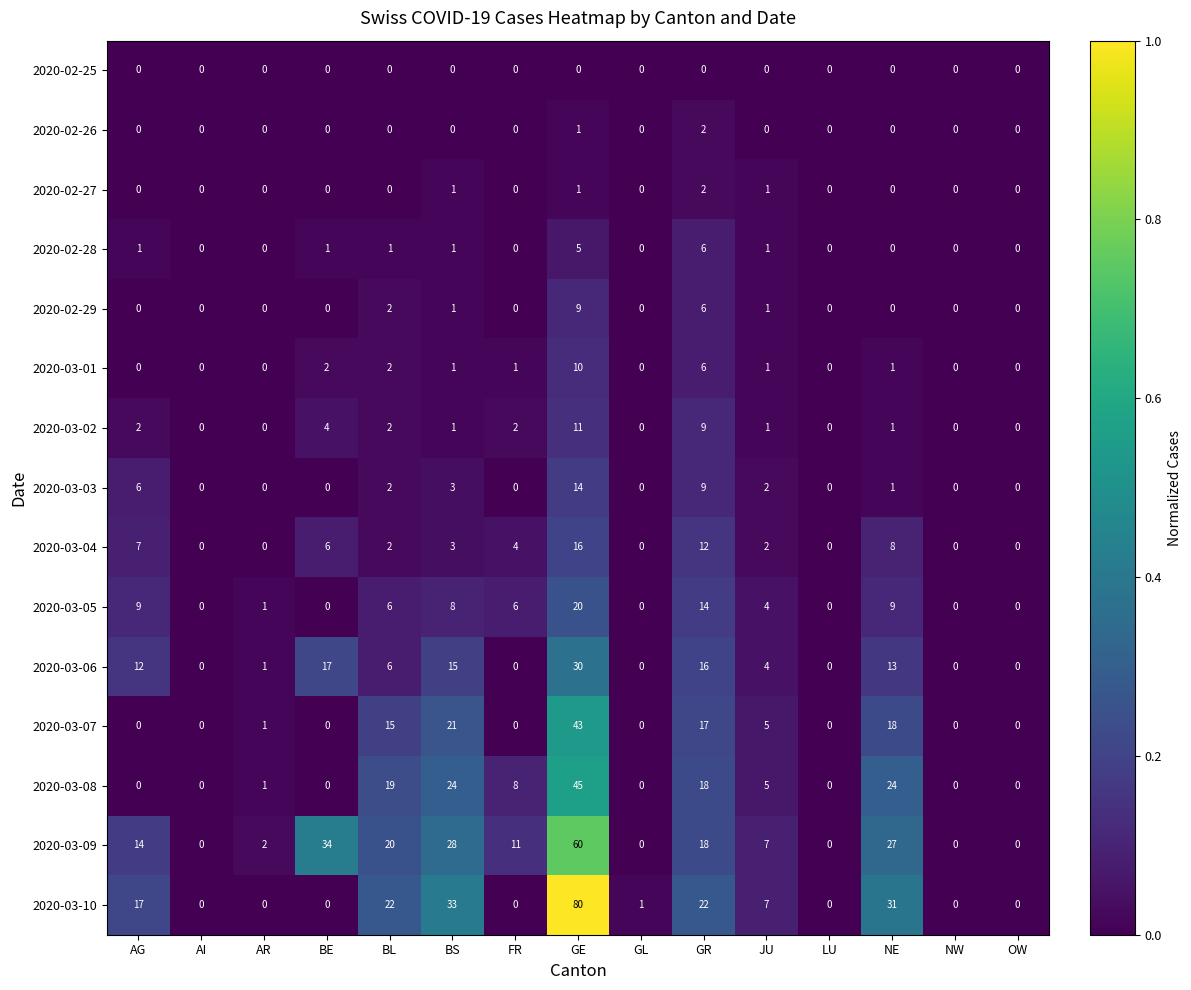

What is the difference between the highest and lowest values at BS?

33